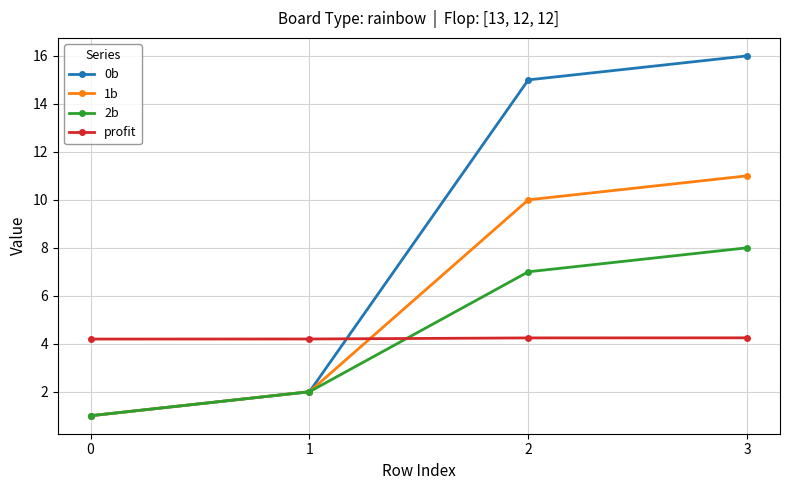

What is the sum of the 0b values at 2 and 1?

17.0